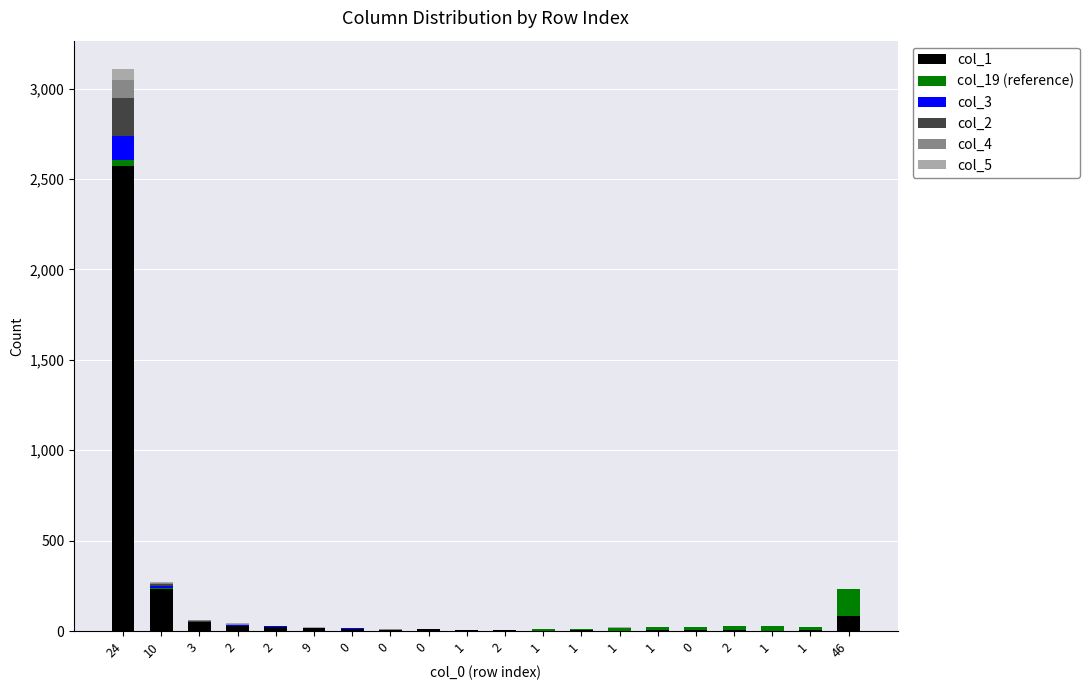

What are all the series names shown in the legend?

col_1, col_19 (reference), col_3, col_2, col_4, col_5